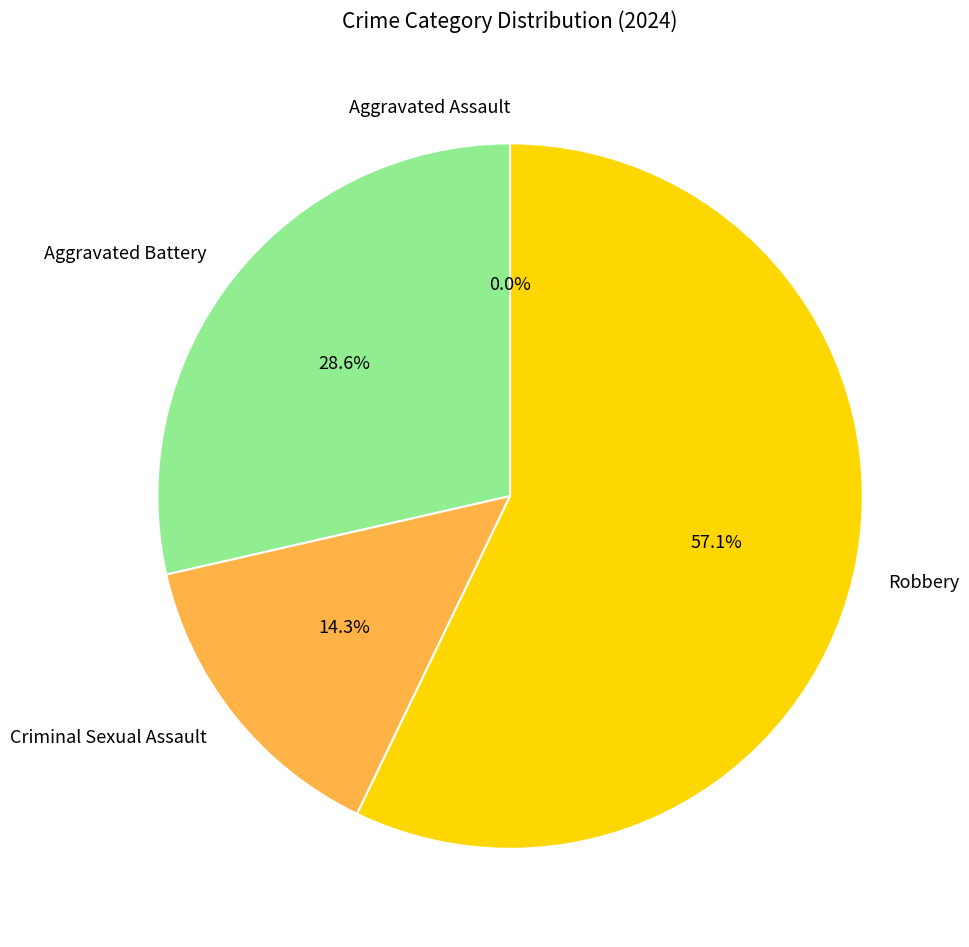

Which slice is the smallest?

Aggravated Assault